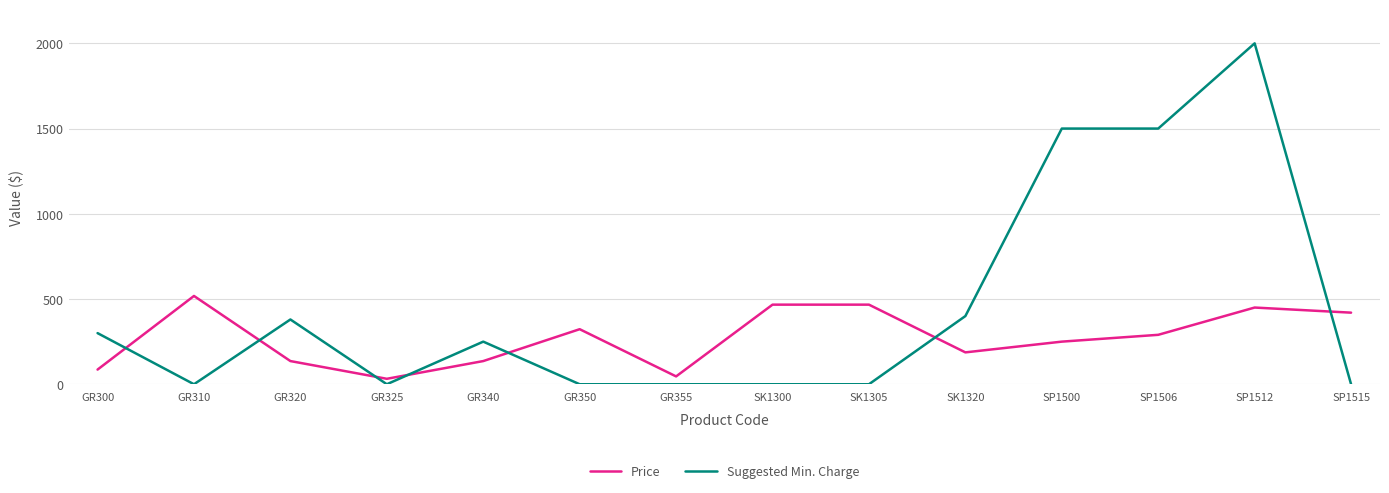

Does the chart have visible grid lines?

Yes